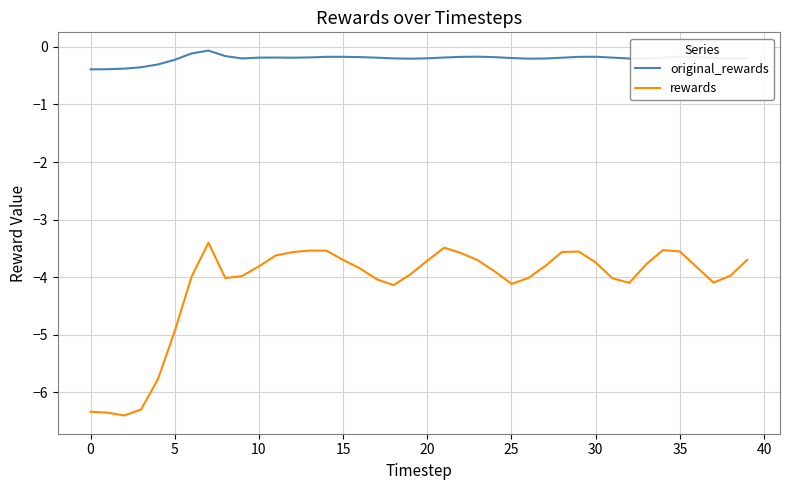

Which series has the widest spread of values?

rewards